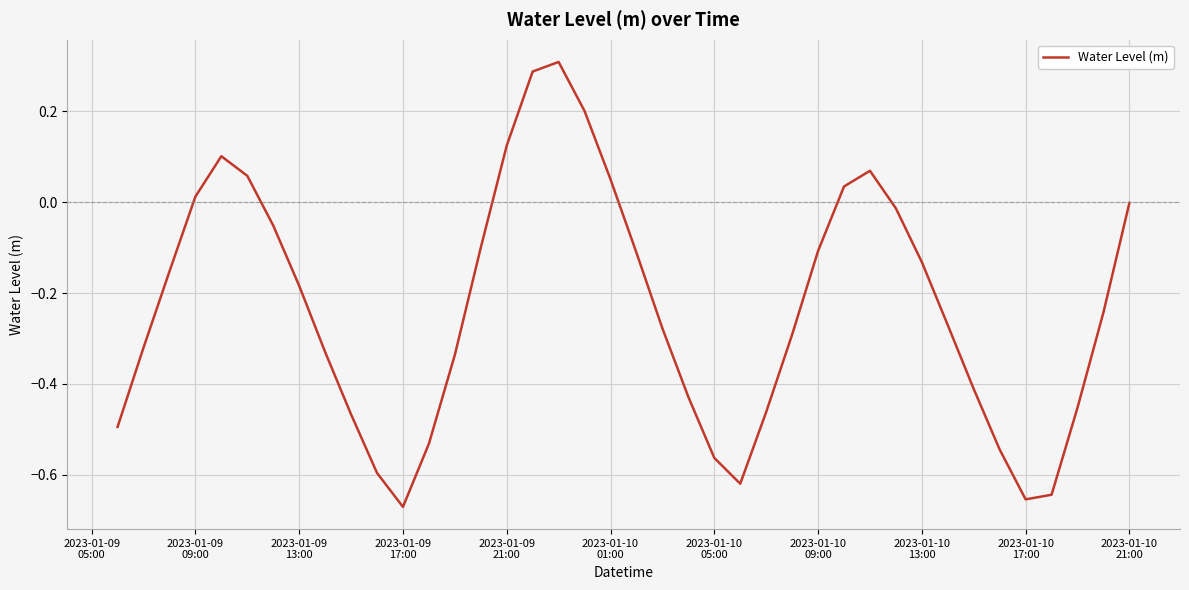

What is the difference between the maximum and minimum values?

1.0